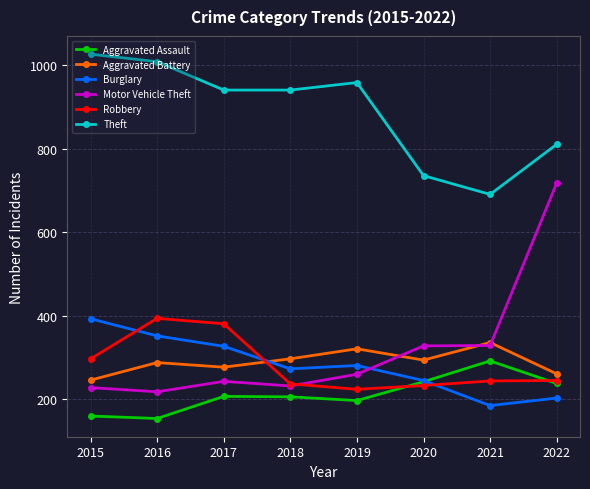

What is the spread (max minus min) of values at 2020?

503